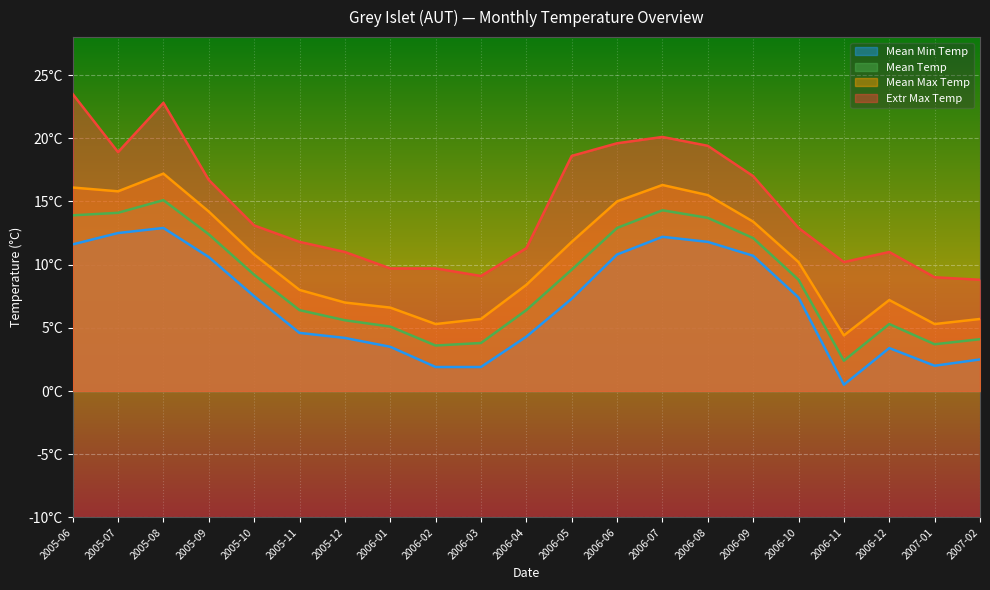

The Mean Min Temp series shows 2.6 at 2006-04. True or false?

False